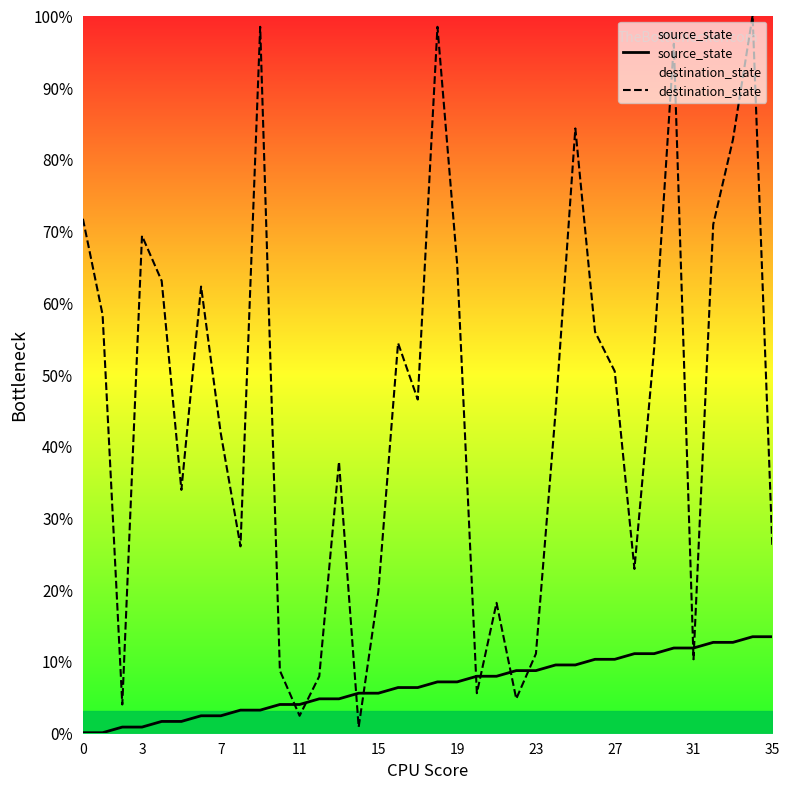

Which series ends up on top after the final intersection of source_state and destination_state?

destination_state